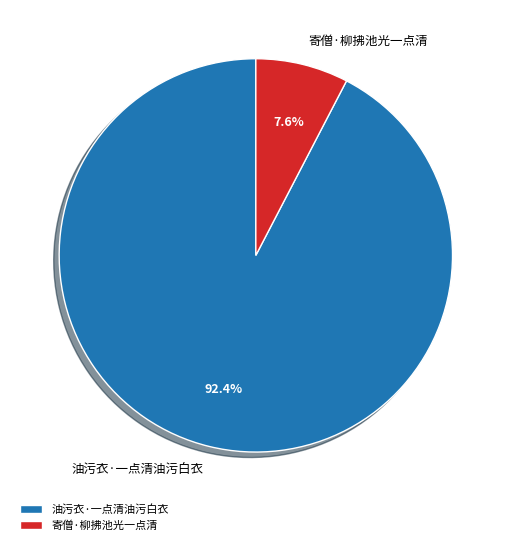

Count the number of slices in the pie.

2